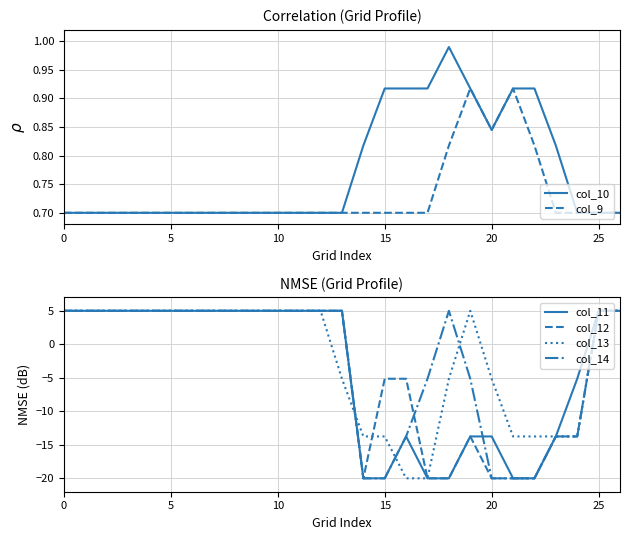

What is the approximate value of col_12 at 10?

5.0